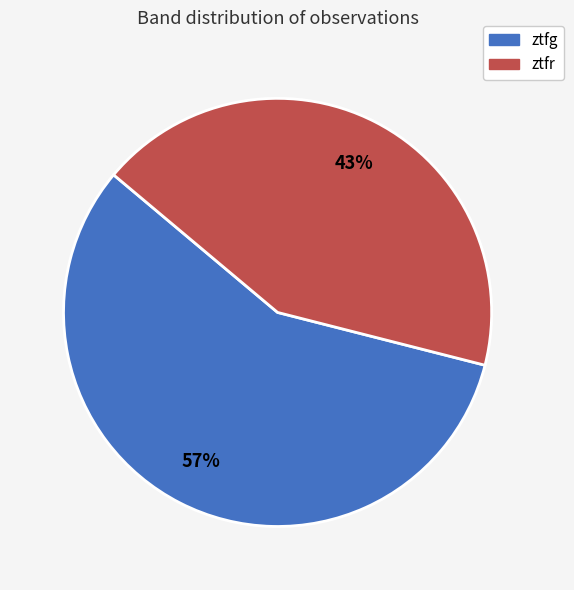

How many slices are in this pie chart?

2